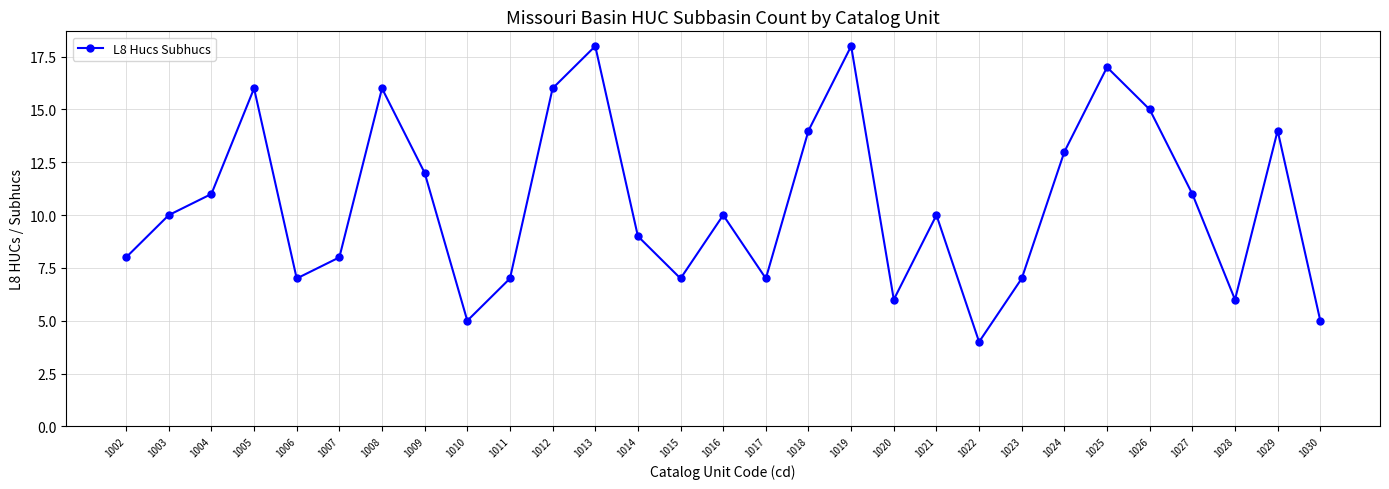

How many points are lower than both their immediate neighbors (excluding endpoints)?

7